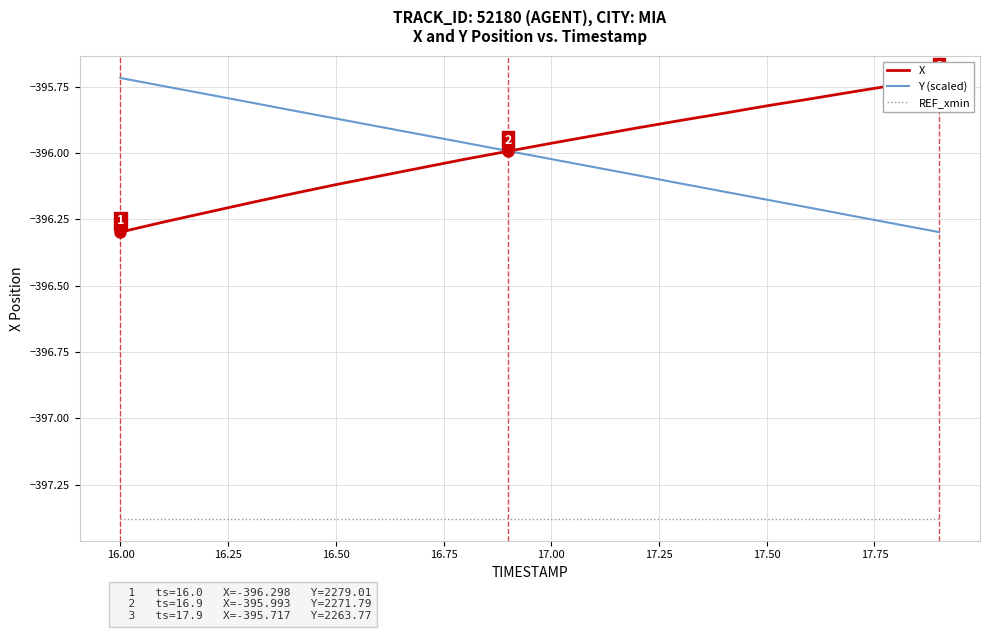

True or false: REF_xmin and X intersect in this chart.

False